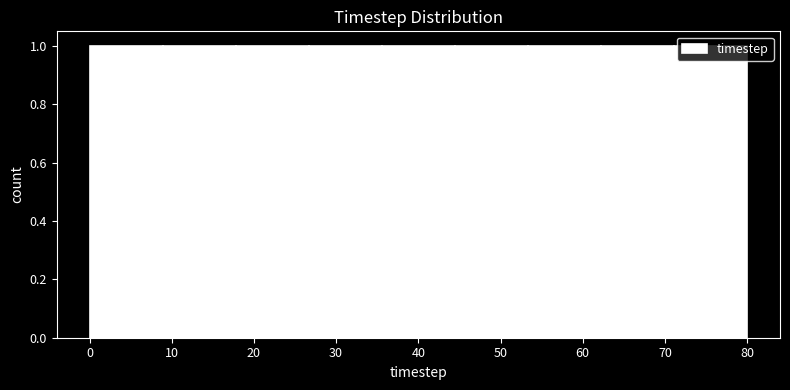

How tall is the bar that spans 0 to 9 on the x-axis? Neither the bar edges nor the heights are printed on the chart, so give them approximately, as read against the axes.

1